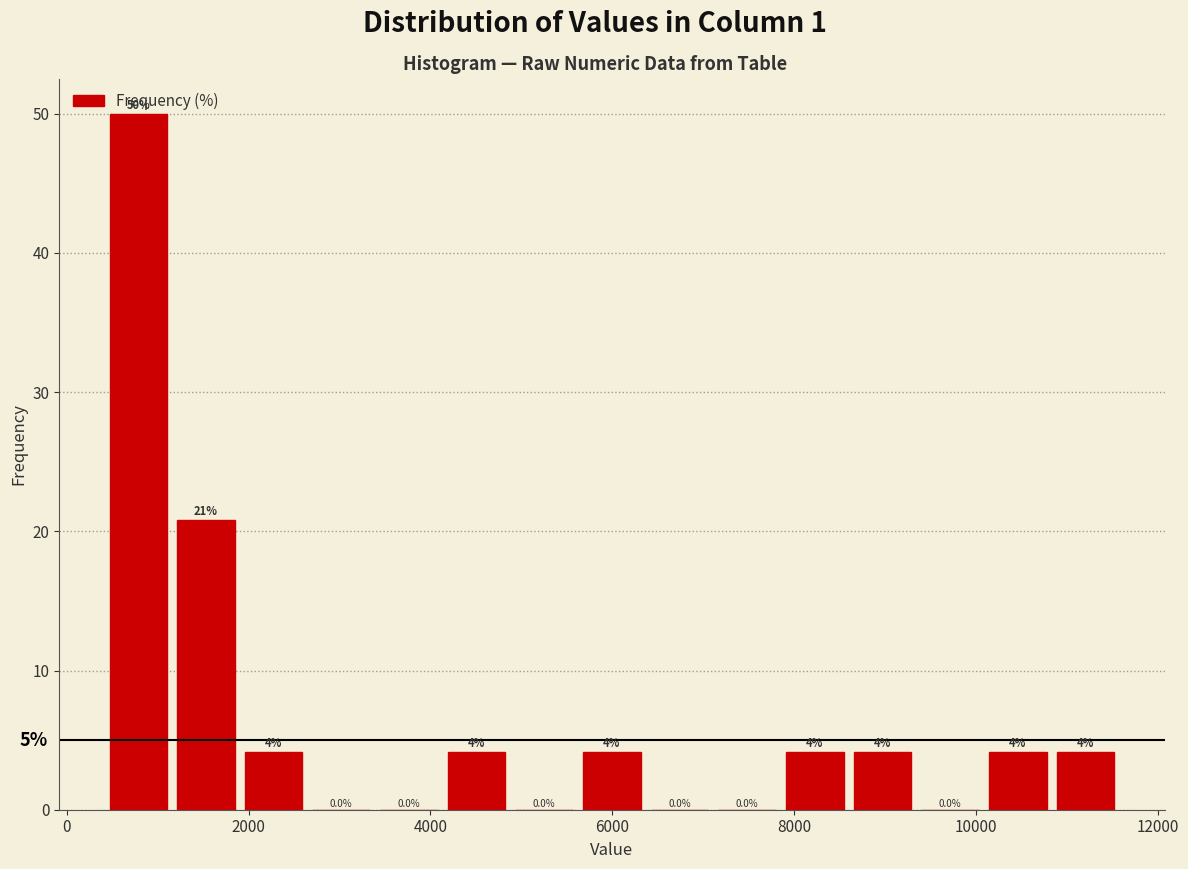

Read against the x-axis, roughly where is the centre of the tallest bar?

800